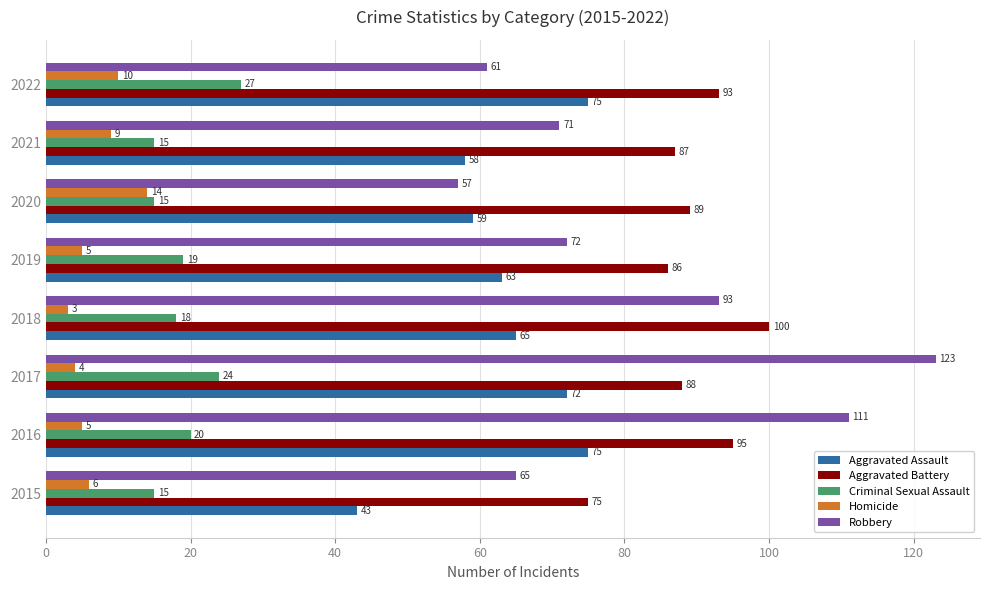

Where is Criminal Sexual Assault nearest to the value 21?

2016